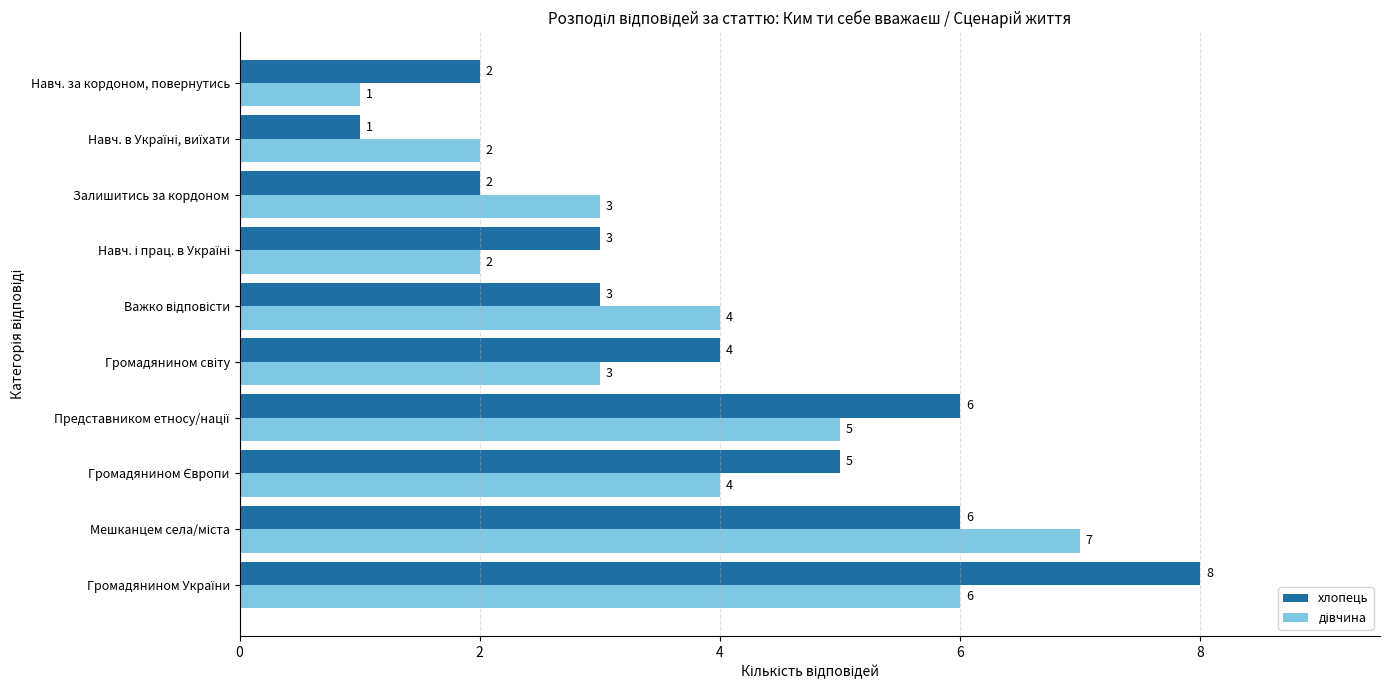

Which series has the widest spread of values?

хлопець